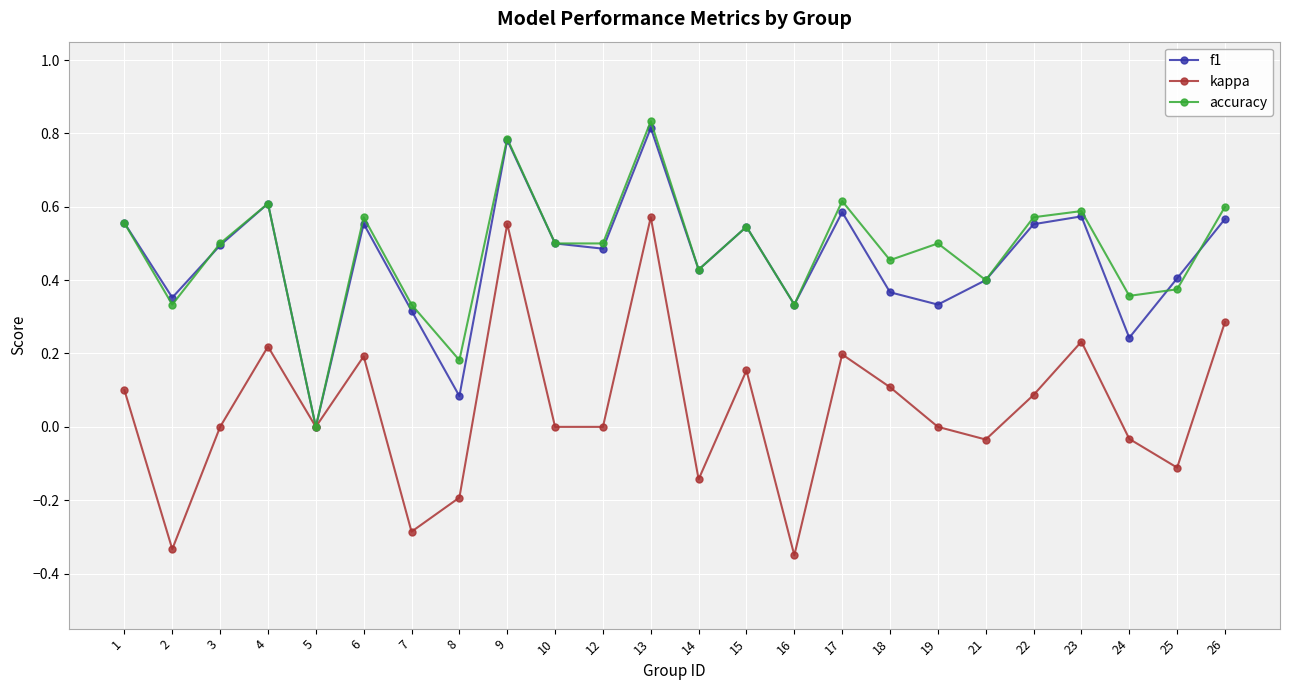

True or false: f1 has a value of 0.1 at 21.

False